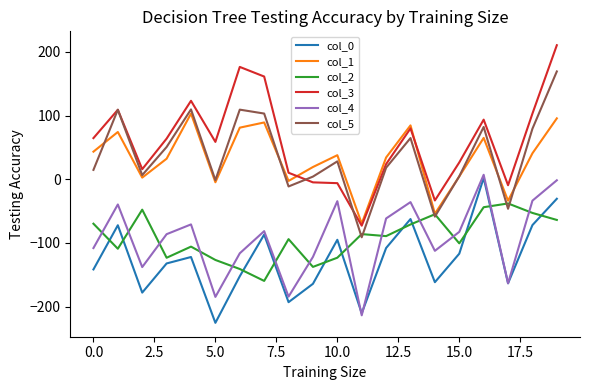

Which series has the widest spread of values?

col_3